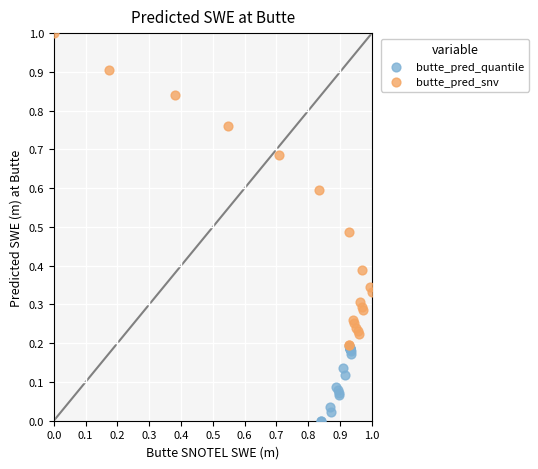

What are all the series names shown in the legend?

butte_pred_quantile, butte_pred_snv